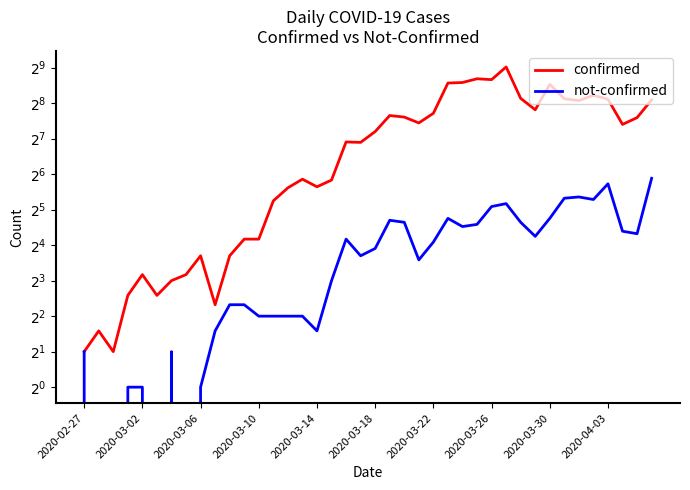

Where is the first local maximum for not-confirmed?

2020-03-22